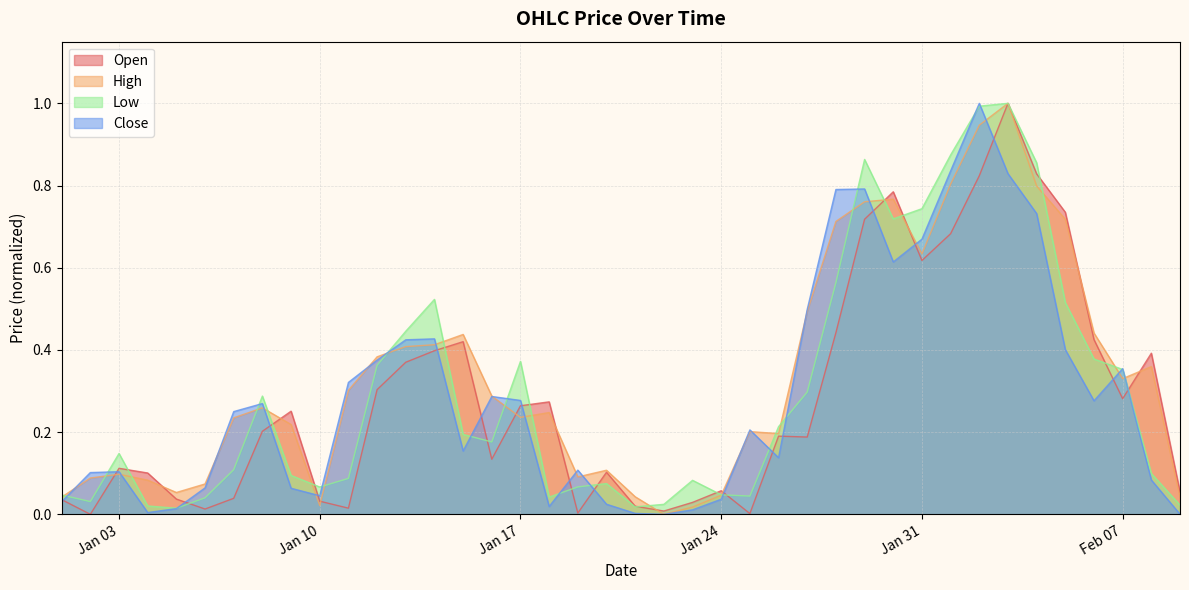

At how many categories does at least one series exceed 0?

40